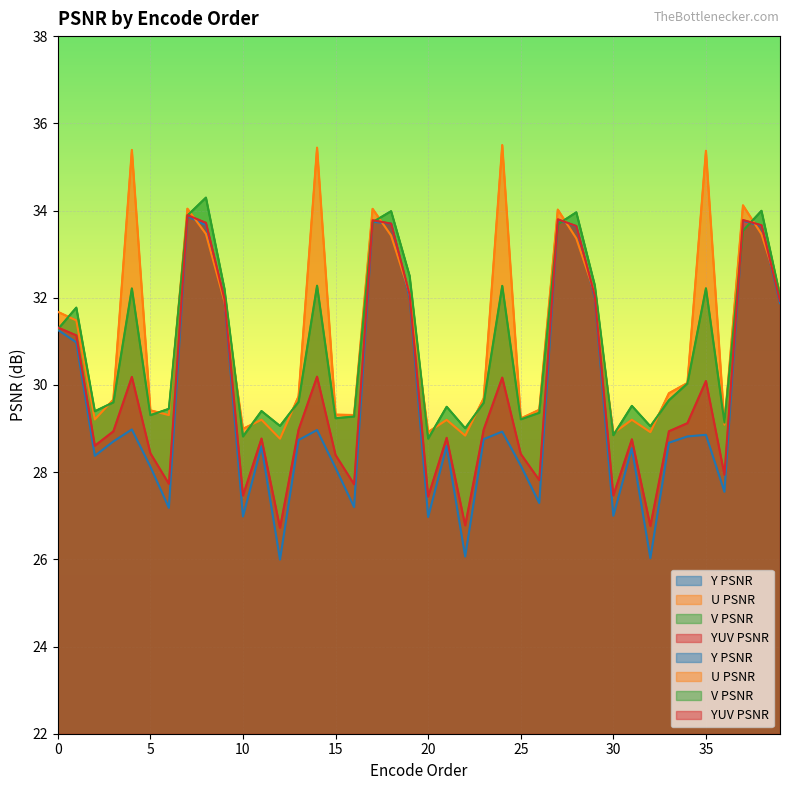

At which category does U PSNR reach its first local peak?

4